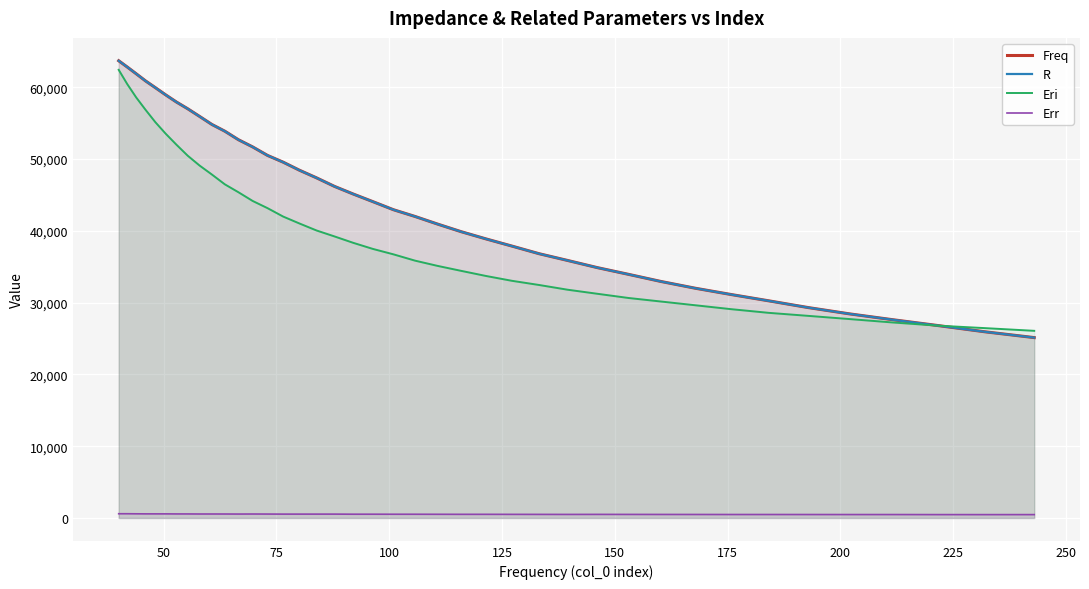

True or false: Freq has more than 0 points higher than both neighbors.

False